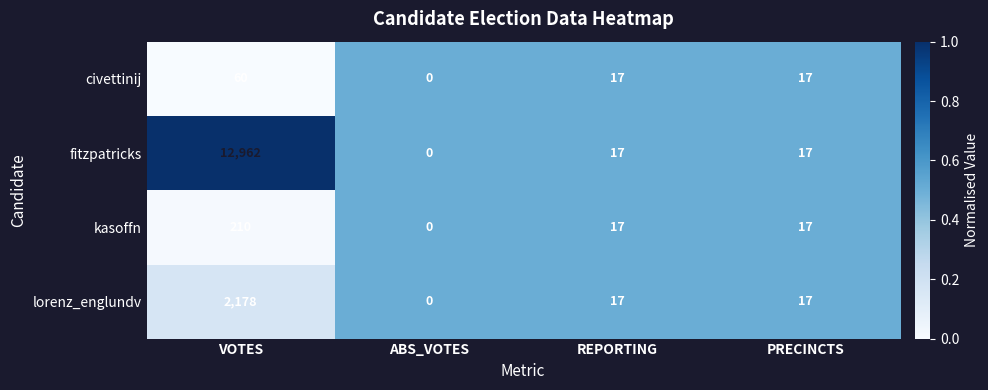

List the series in order of their peak value, highest first.

fitzpatricks, lorenz_englundv, kasoffn, civettinij